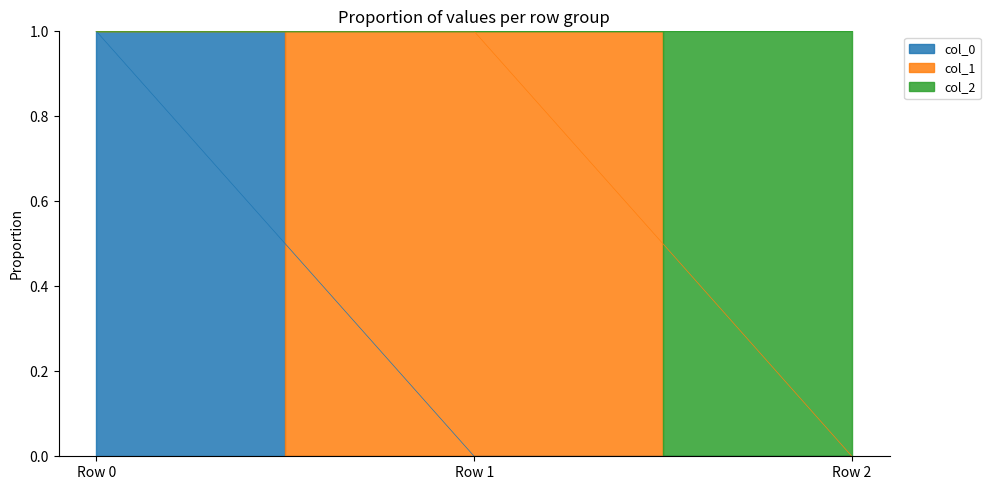

Between Row 2 and Row 1, which is larger?

Row 2